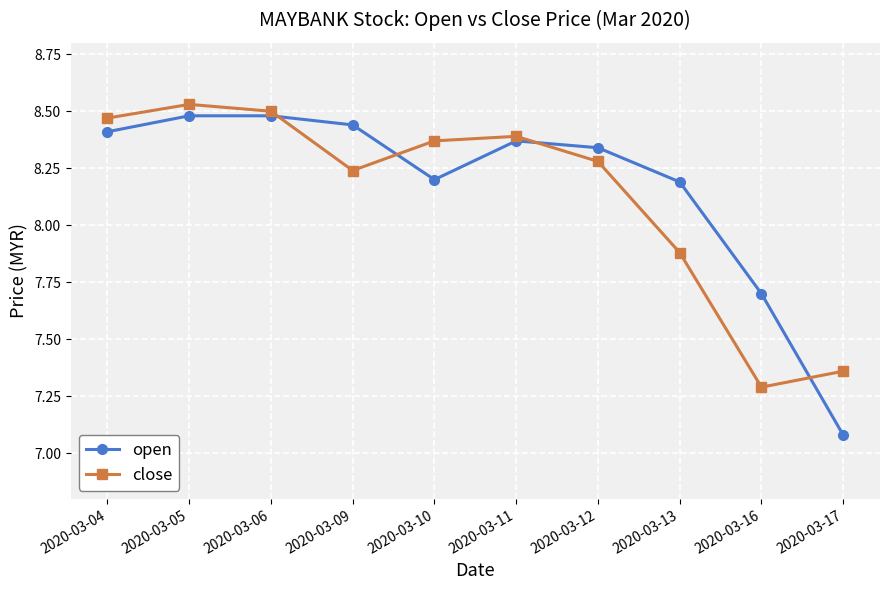

List the labels in order of close value, largest first.

2020-03-05, 2020-03-06, 2020-03-04, 2020-03-11, 2020-03-10, 2020-03-12, 2020-03-09, 2020-03-13, 2020-03-17, 2020-03-16